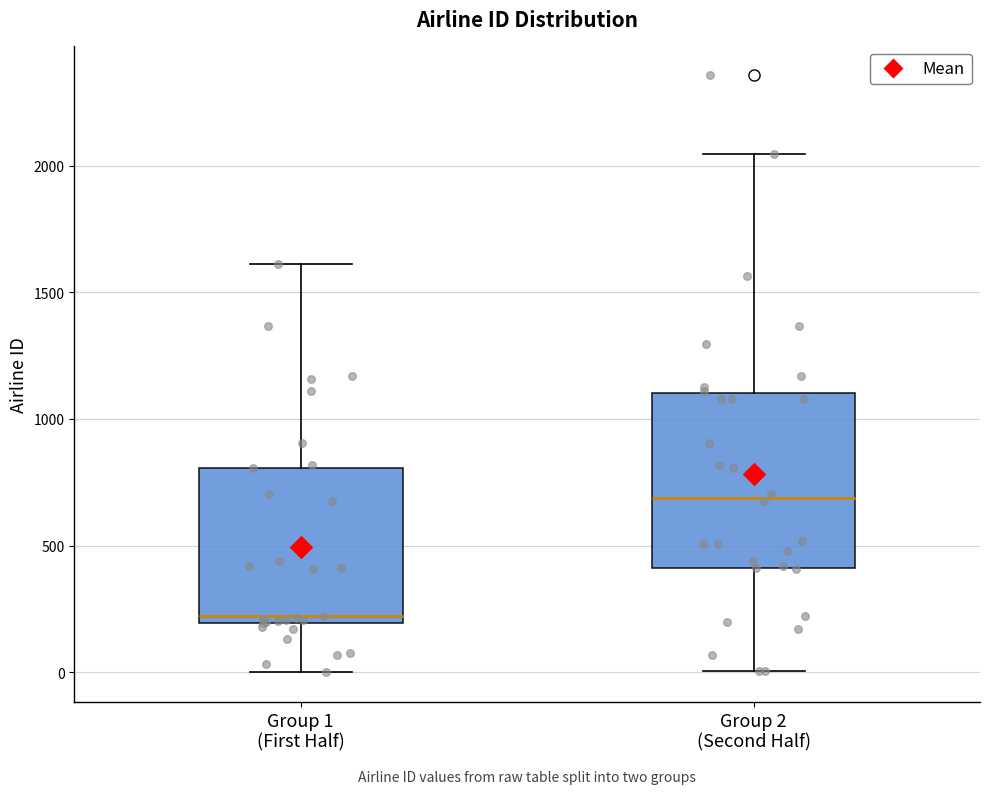

Which box has the highest median line?

Group 2 (Second Half)